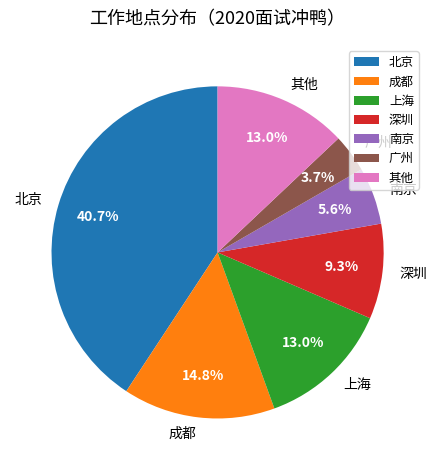

Does any single category account for the majority?

No